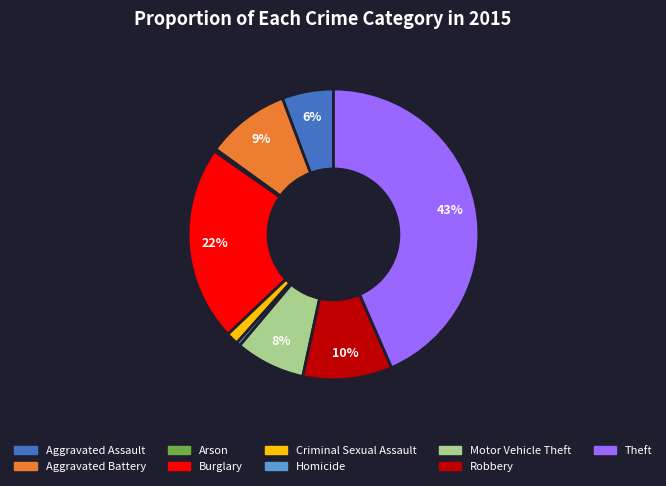

To the nearest percent, what percentage of the pie is Theft?

43%